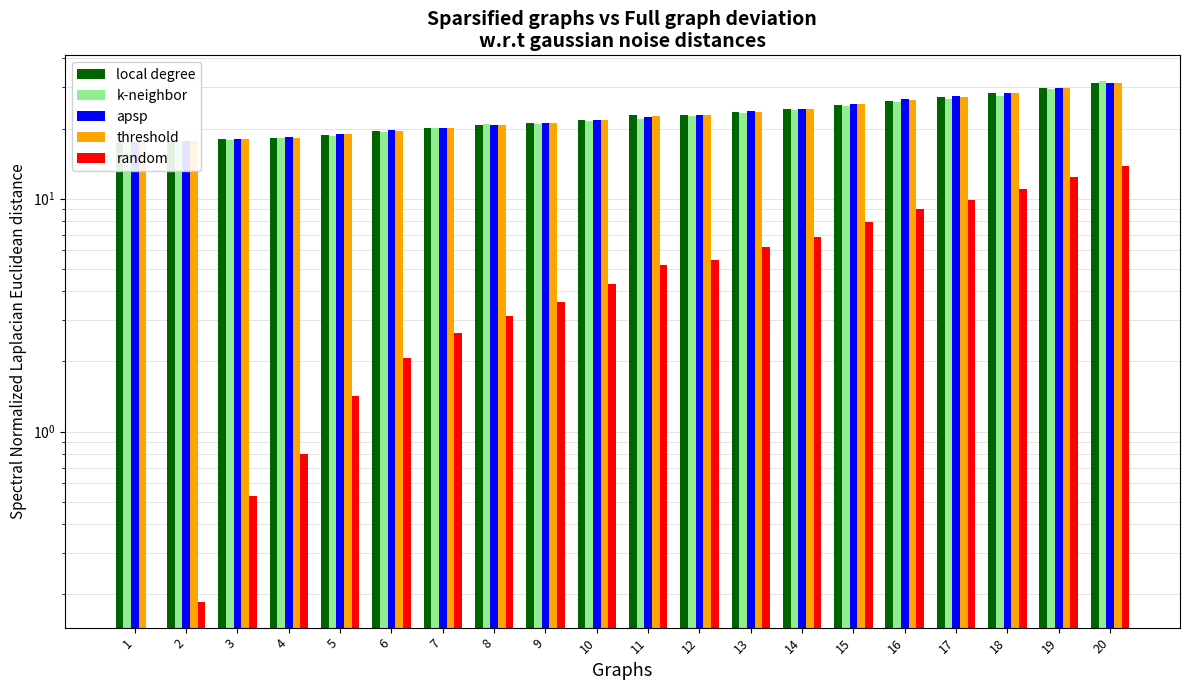

At which label does local degree reach its minimum?

1